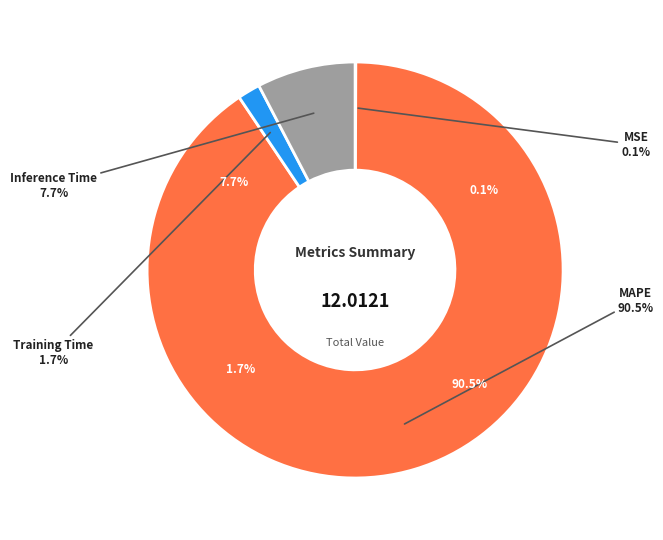

To the nearest percent, what is the average slice percentage?

25%